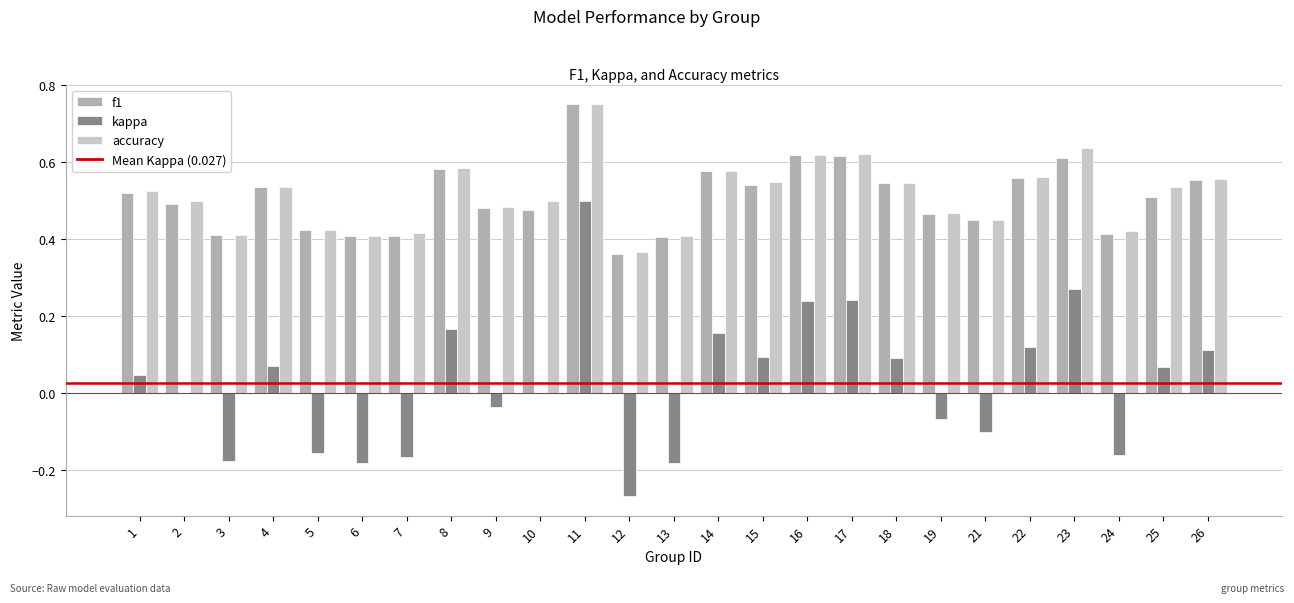

Which series changed the most between 6 and 12?

kappa